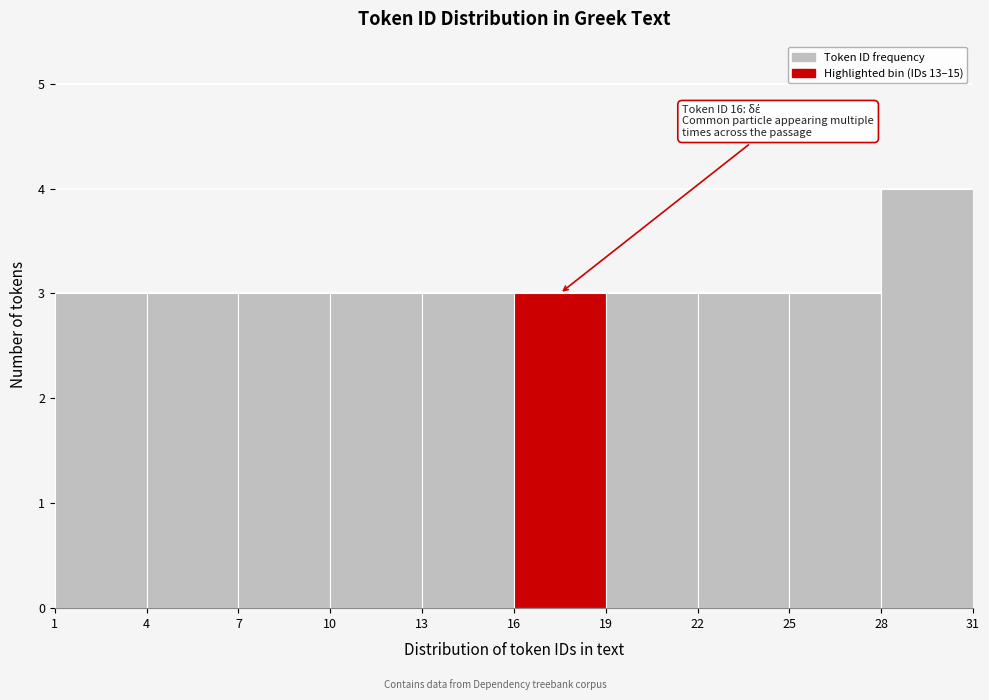

Which range on the x-axis has the tallest bar?

28 to 31